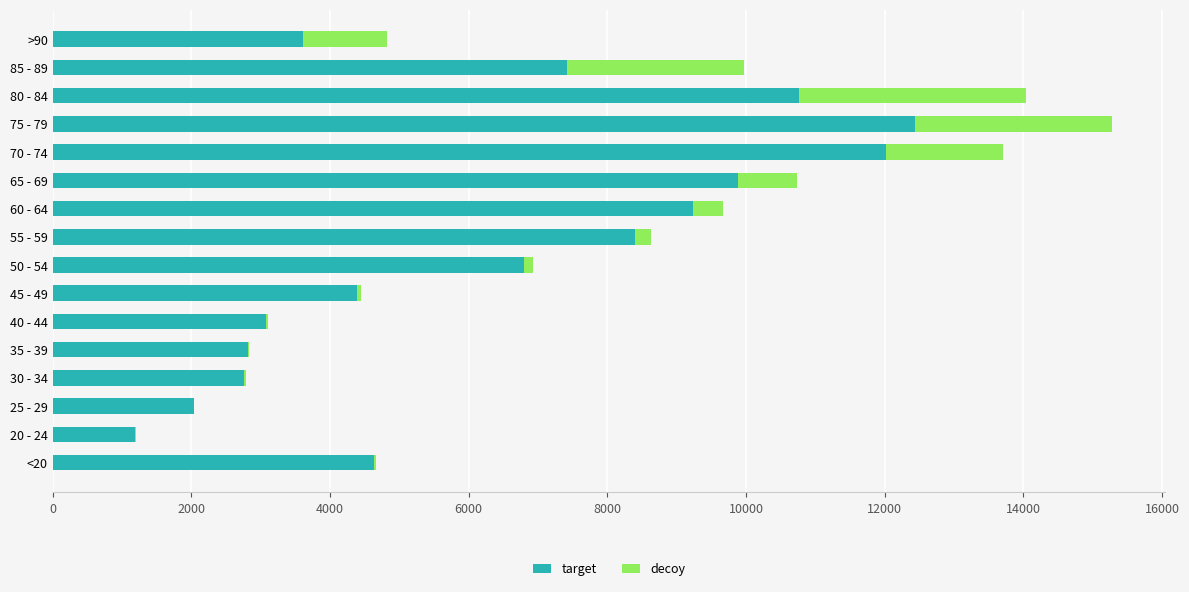

At which category is the sum across all series the highest?

75 - 79